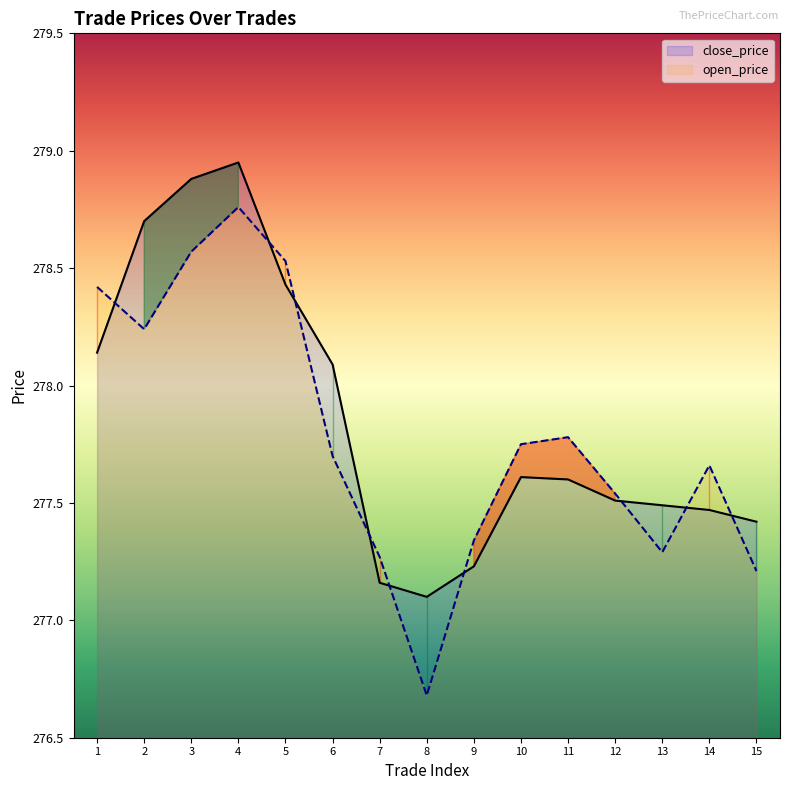

What is the spread (max minus min) of values at 7?

0.1